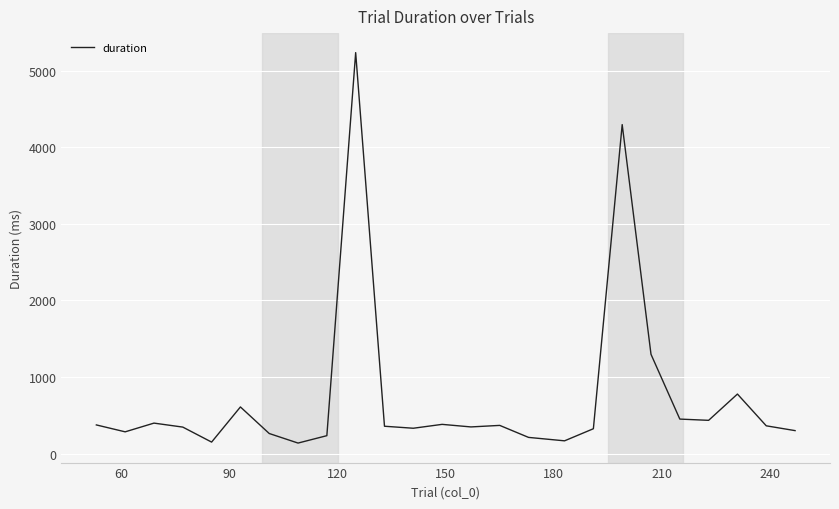

What is the maximum value shown in the chart?

5236.9